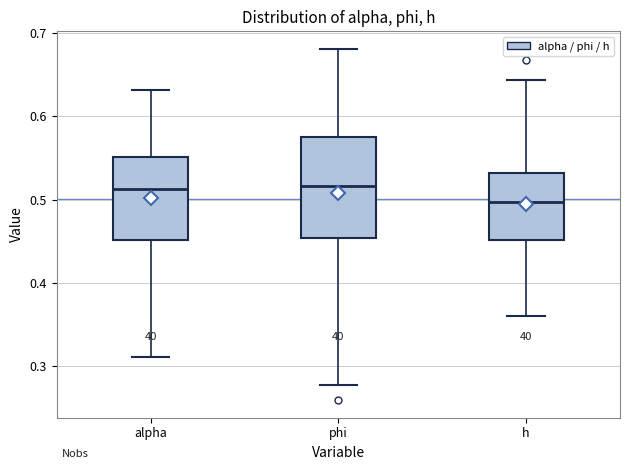

Where does the lower whisker of the box for phi end on the y-axis? The values are not printed on the chart, so give them approximately, as read against the axis.

0.28